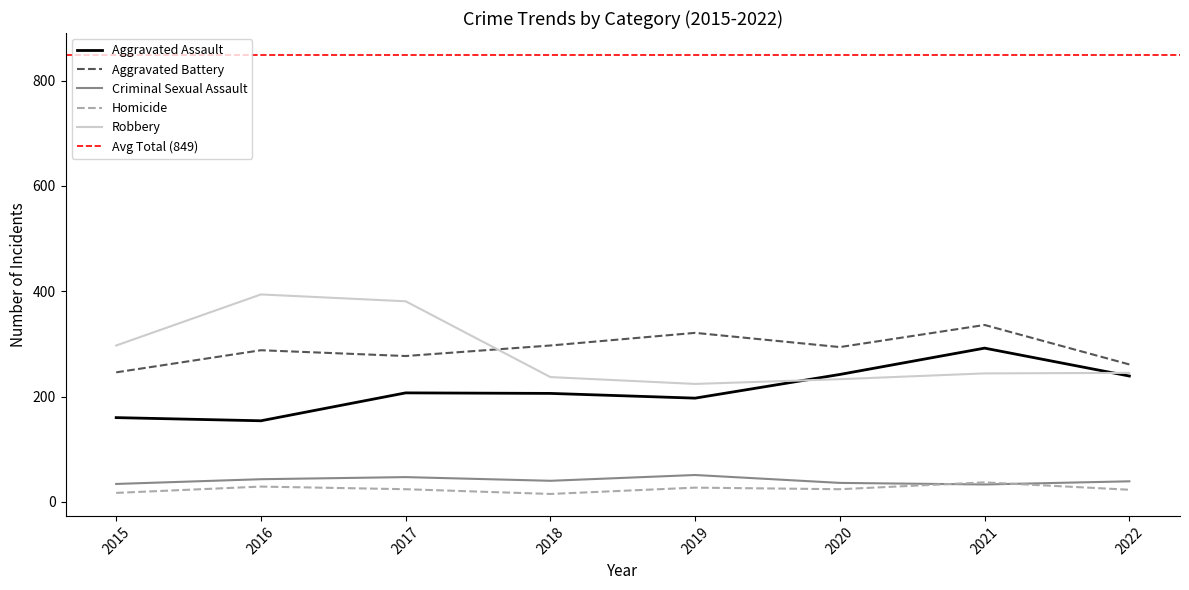

What is the value of the Homicide point at the 8th from the left?

23